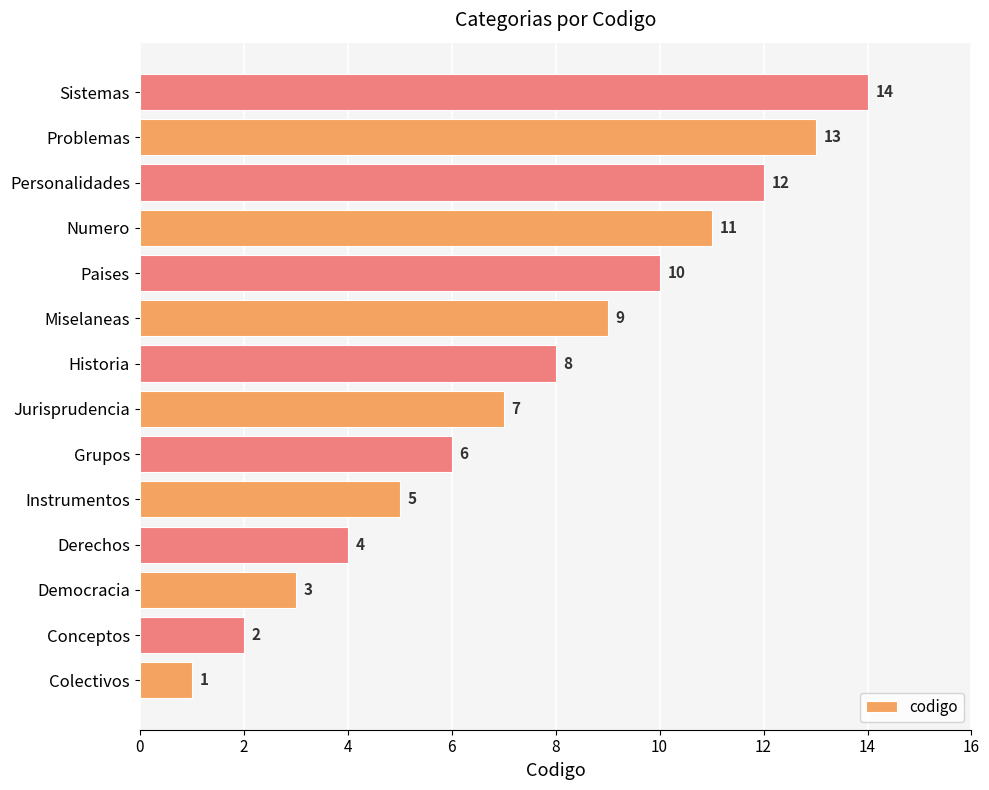

List the labels in order of value, smallest first.

Colectivos, Conceptos, Democracia, Derechos, Instrumentos, Grupos, Jurisprudencia, Historia, Miselaneas, Paises, Numero, Personalidades, Problemas, Sistemas